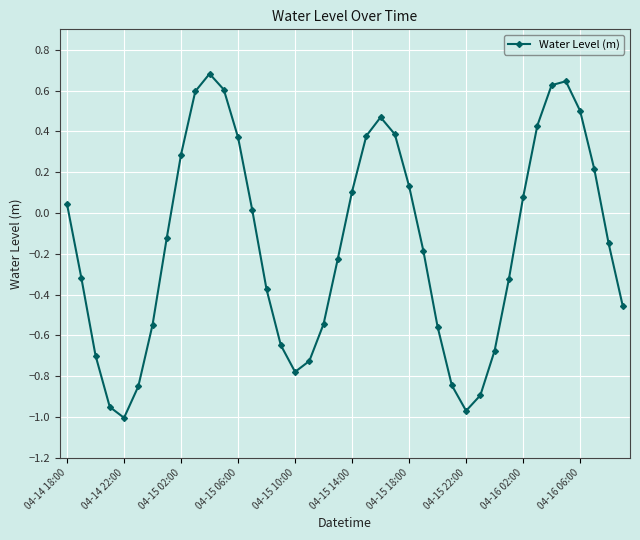

What is the maximum value shown in the chart?

0.7